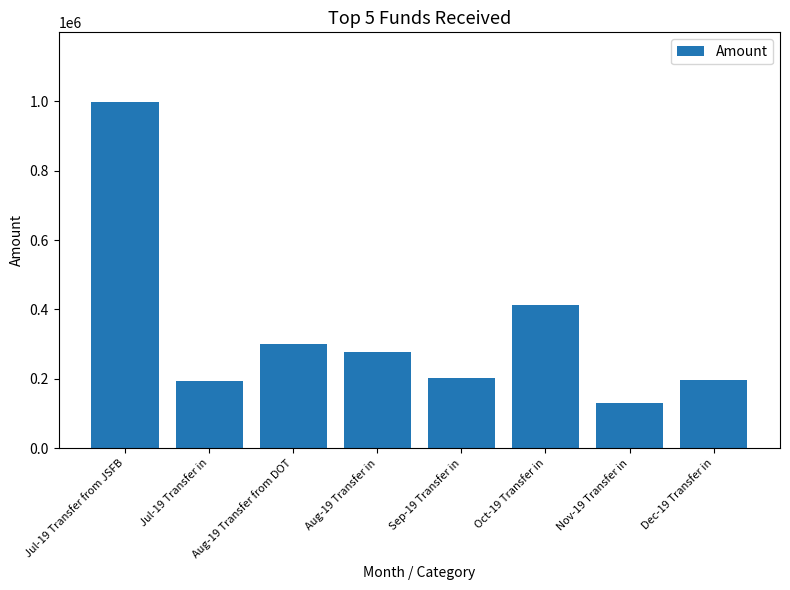

At which label is the value closest to 565321?

Oct-19 Transfer in